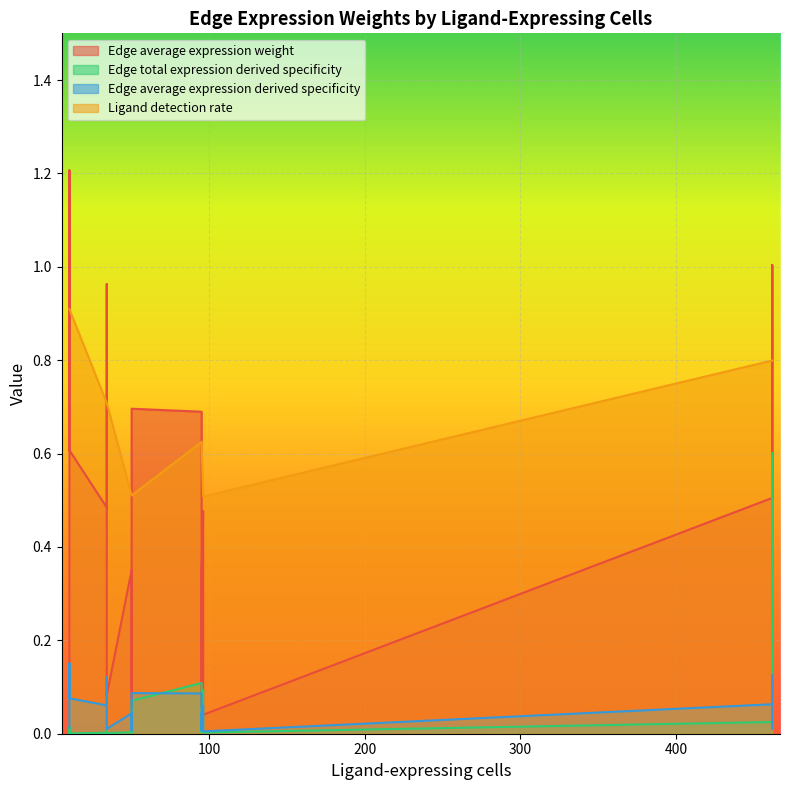

True or false: Edge average expression derived specificity and Edge average expression weight cross at least once.

False